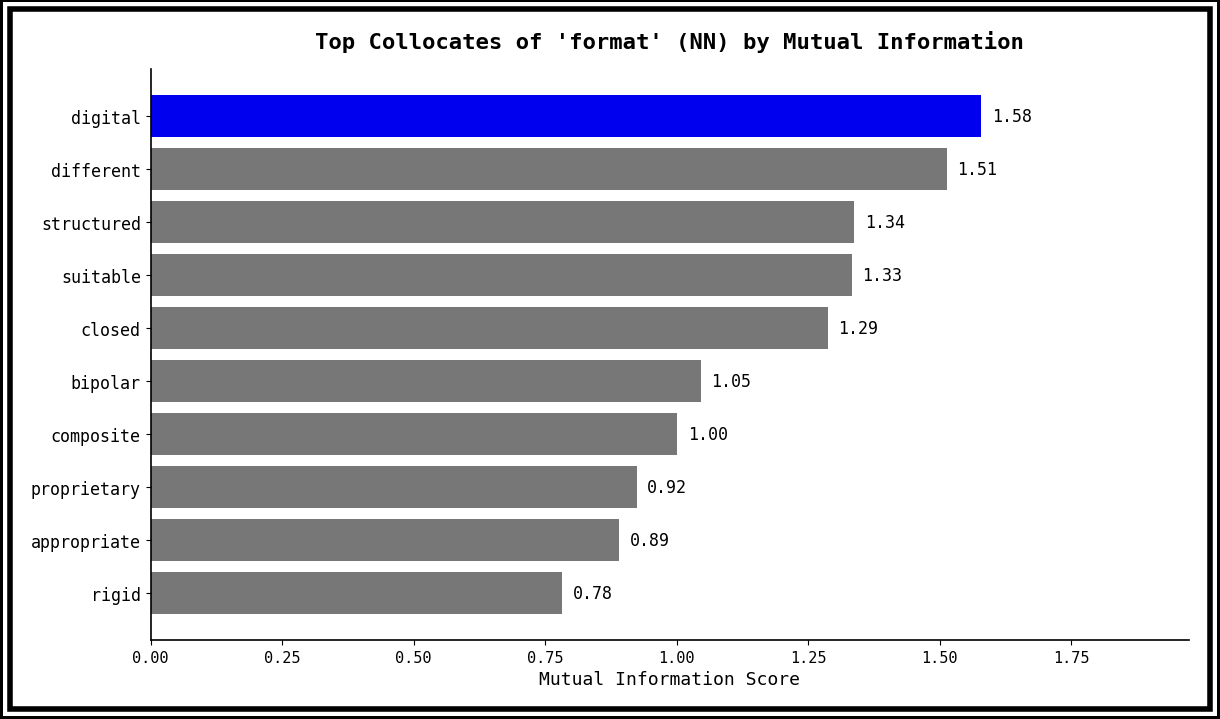

At which label is the value closest to 1?

composite